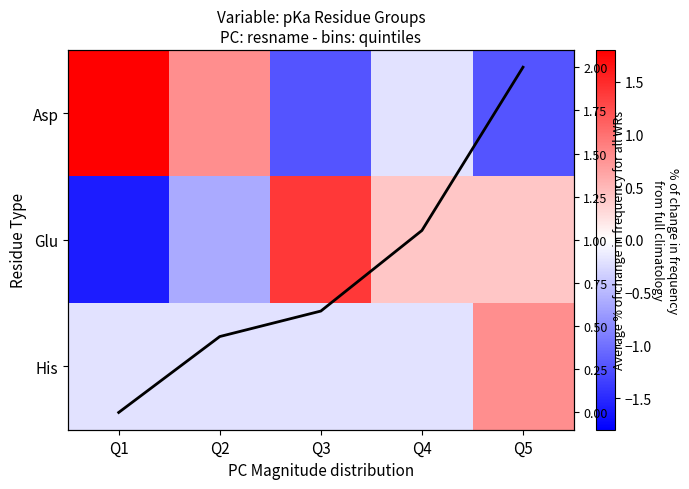

At which label does His reach its minimum?

Q1